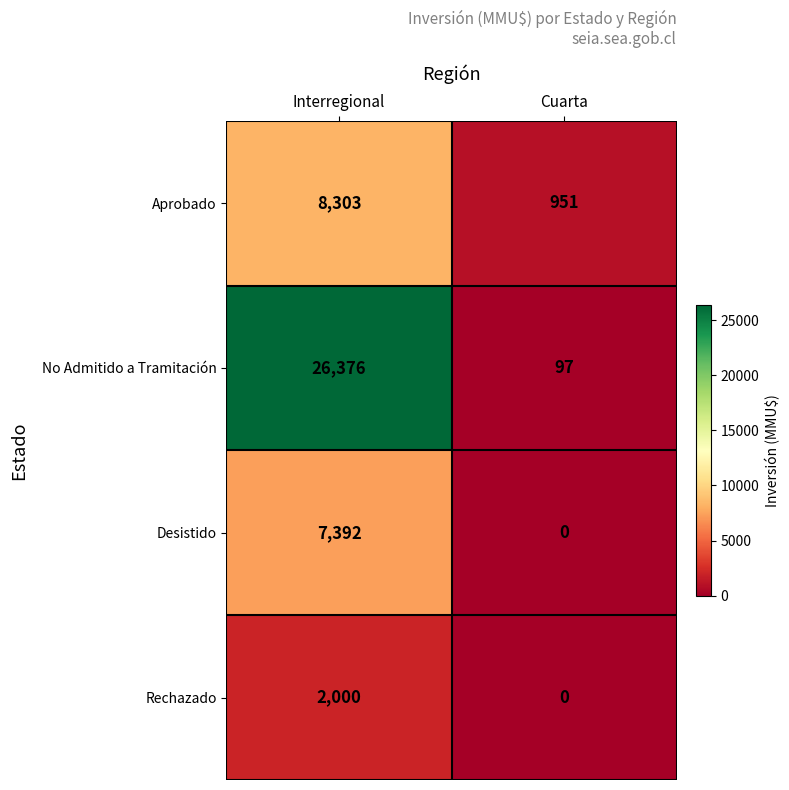

The value of Rechazado at Cuarta is 824. True or false?

False